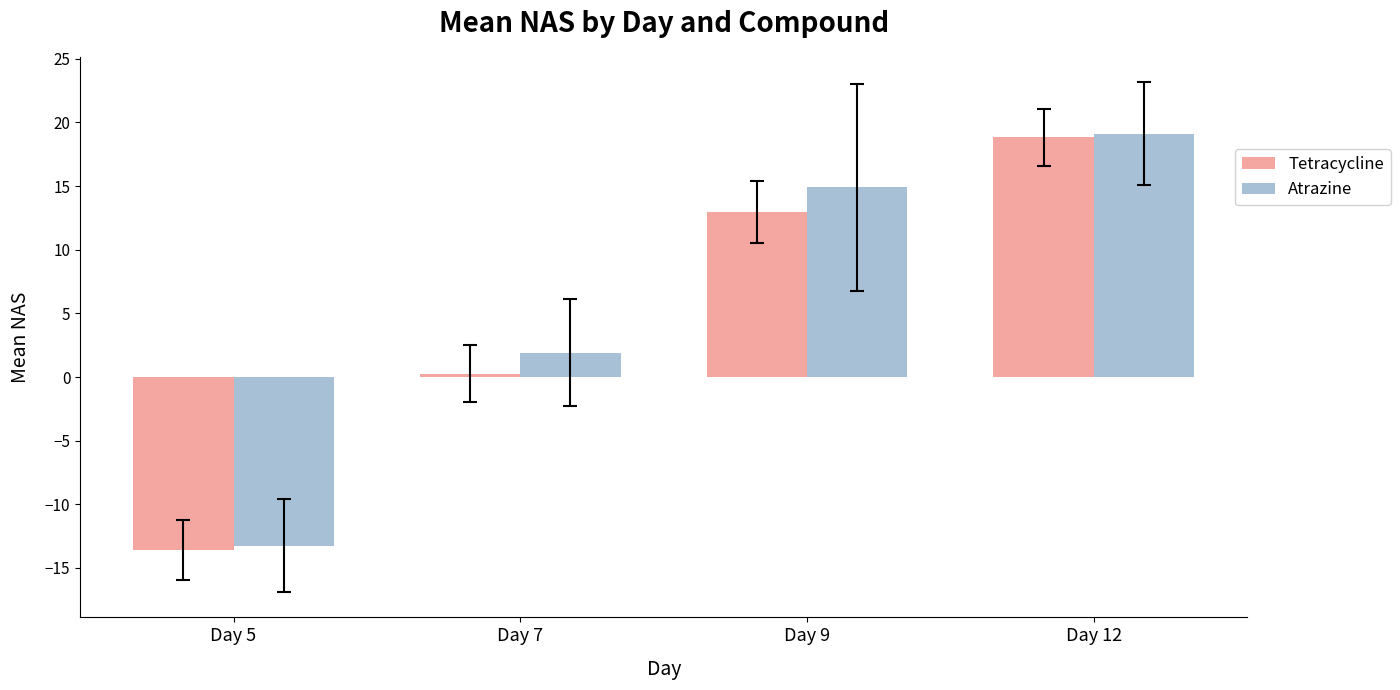

Read the Atrazine value at Day 5.

-13.2